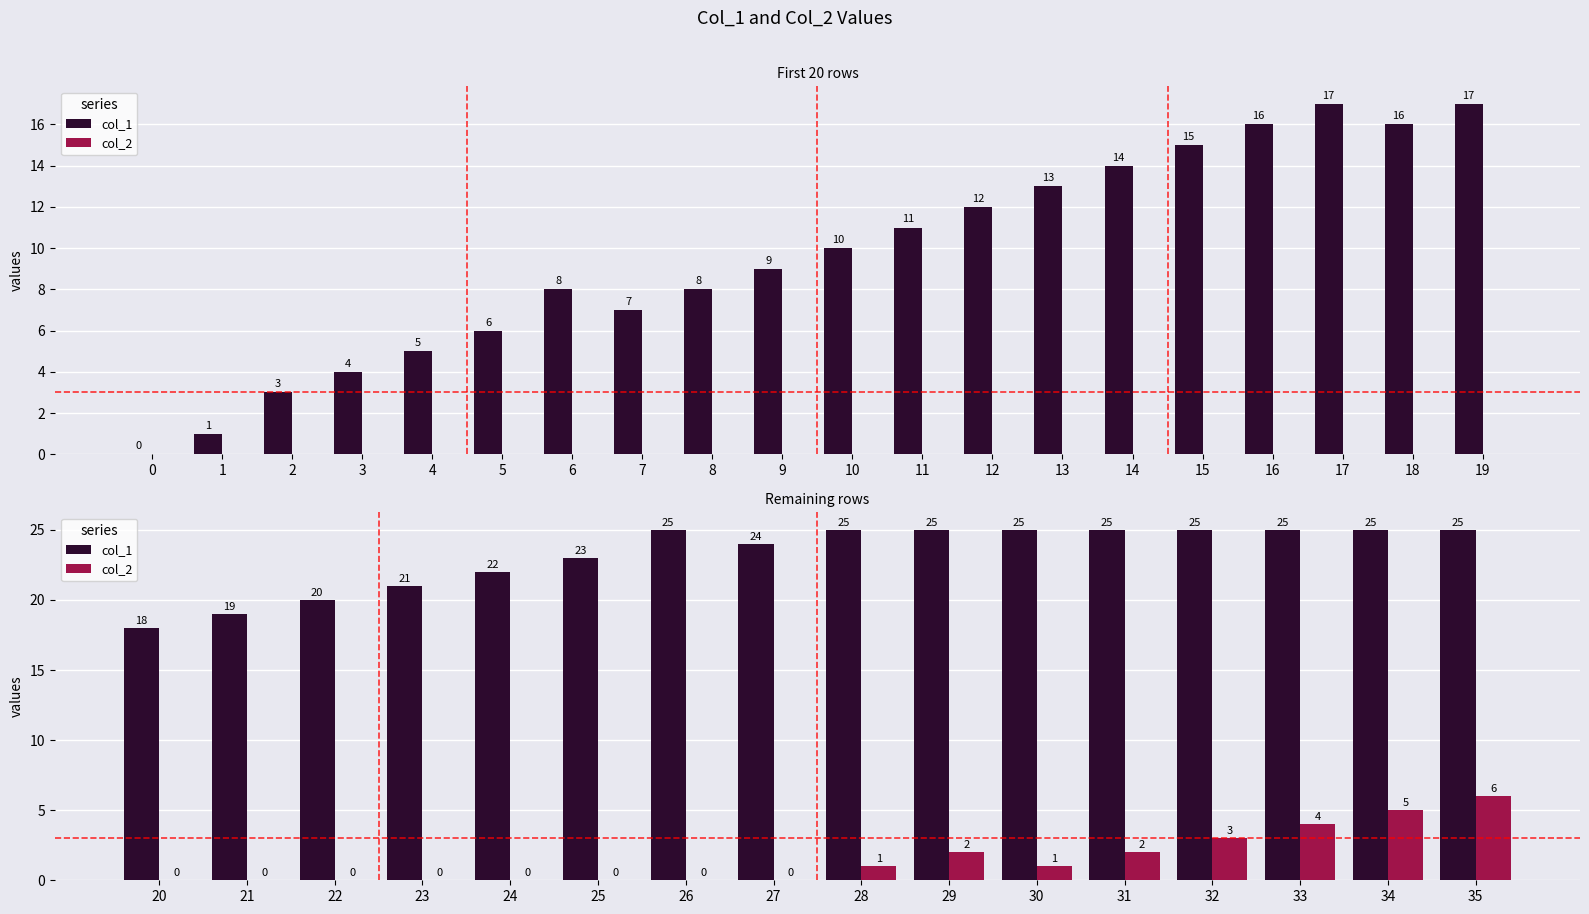

Which series has the largest total across all categories?

col_1